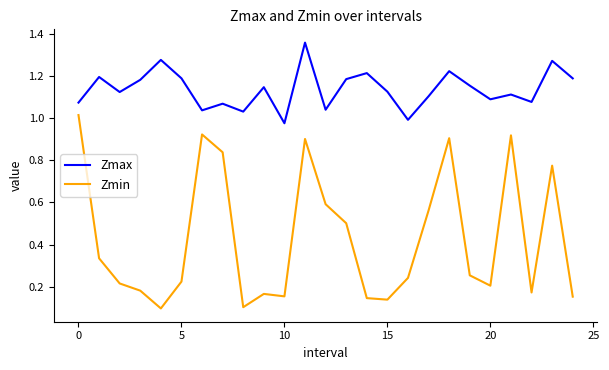

True or false: Zmin and Zmax intersect in this chart.

False